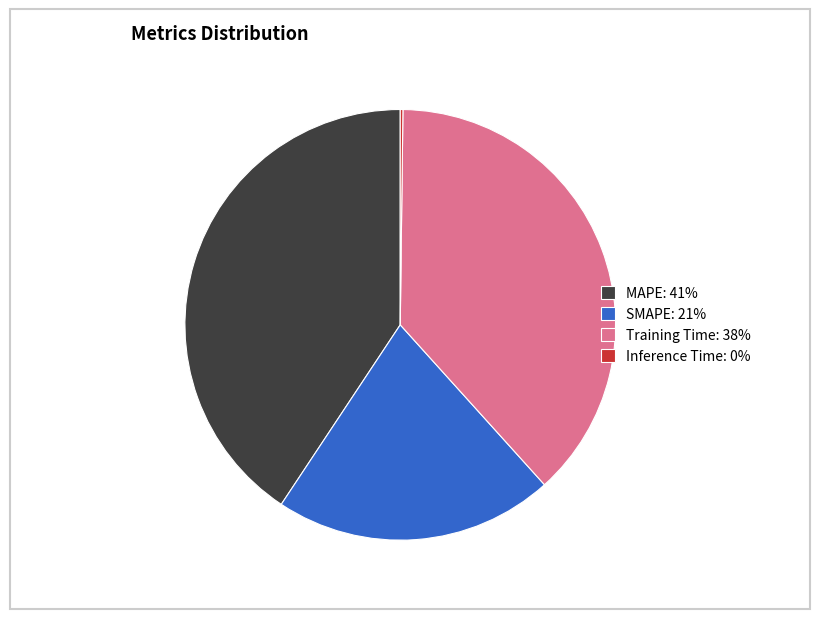

Is it true that Training Time: 38% is 38% of the pie?

True